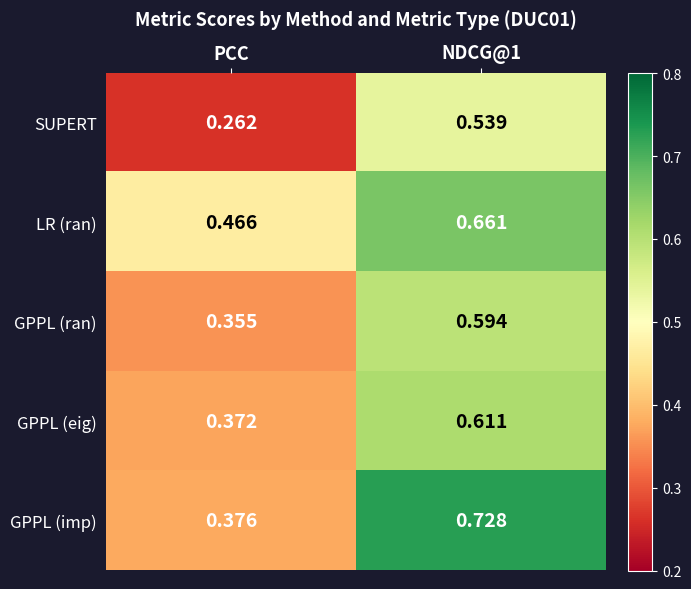

Rank the series by their maximum value, from lowest to highest.

SUPERT, GPPL (ran), GPPL (eig), LR (ran), GPPL (imp)